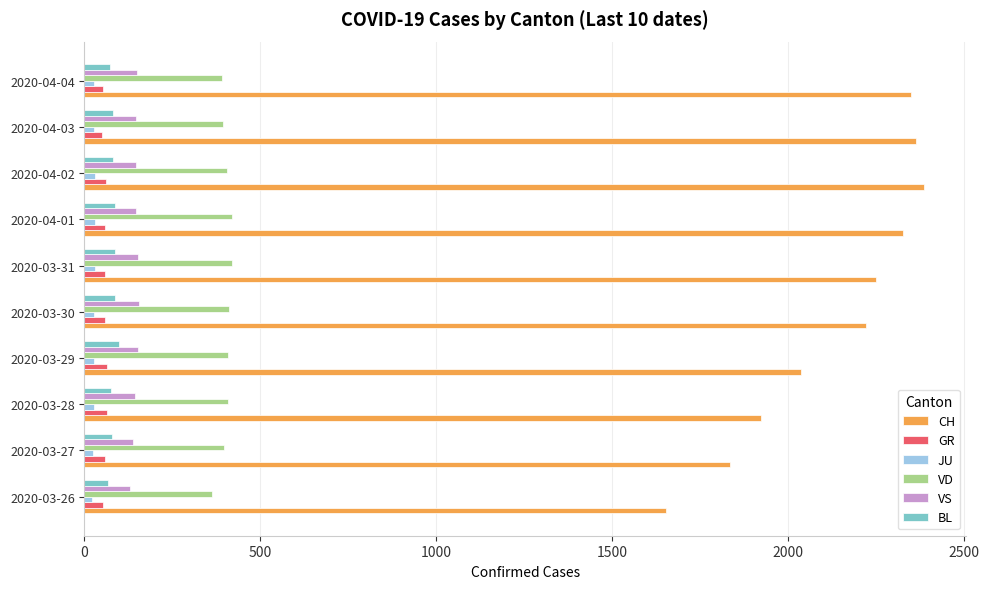

What is the smallest value displayed?

22